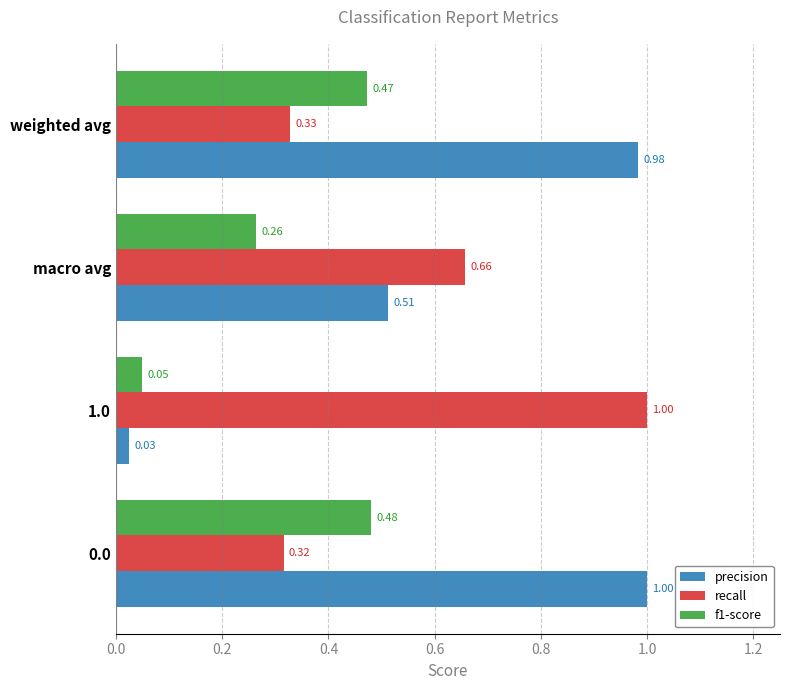

At 0.0, list the series in order from largest to smallest.

precision, f1-score, recall